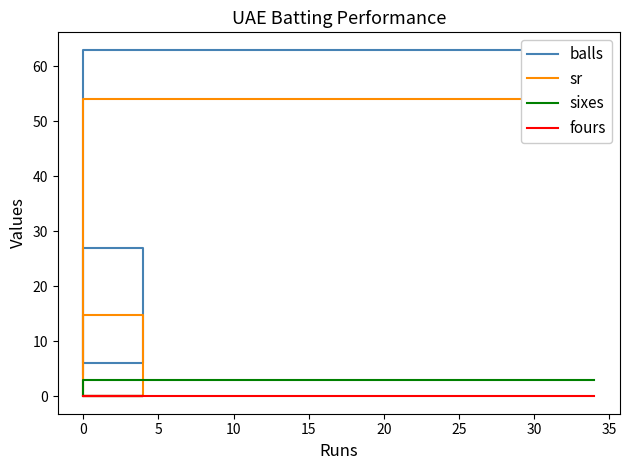

How many interior local valleys does the sr series have?

1